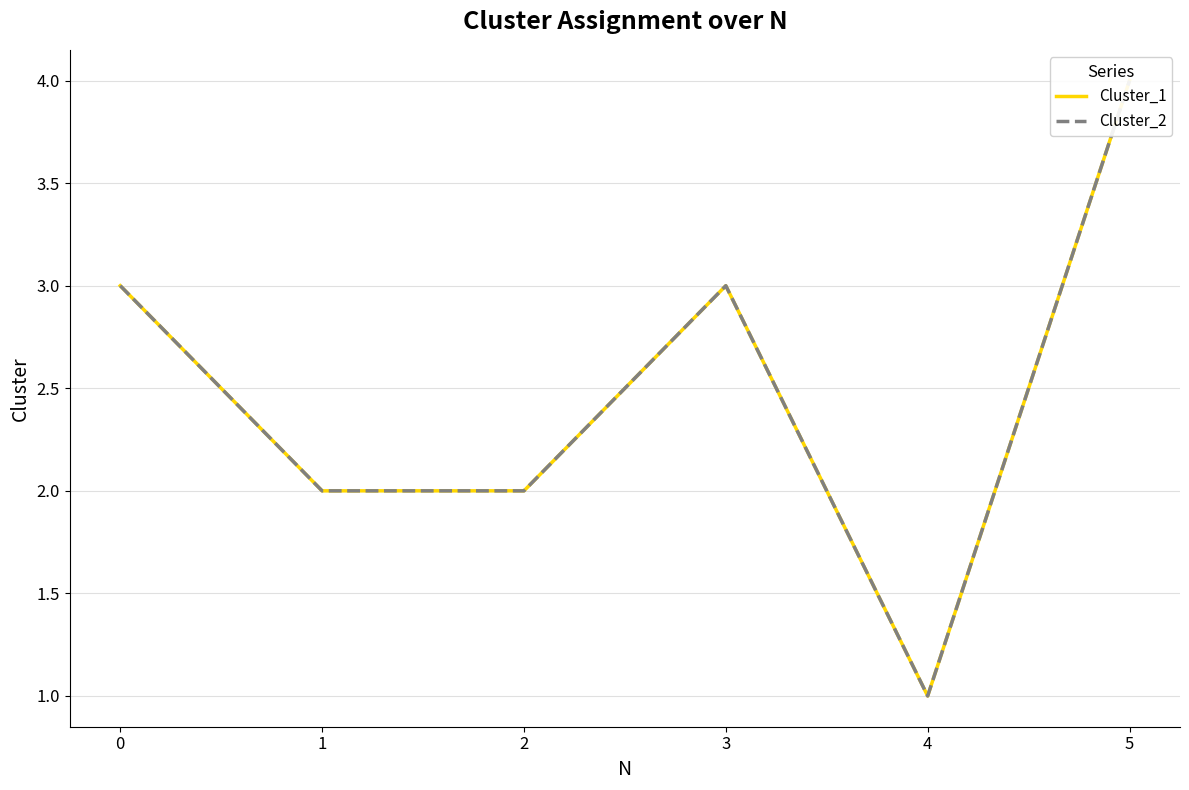

What is the minimum value for Cluster_1?

1